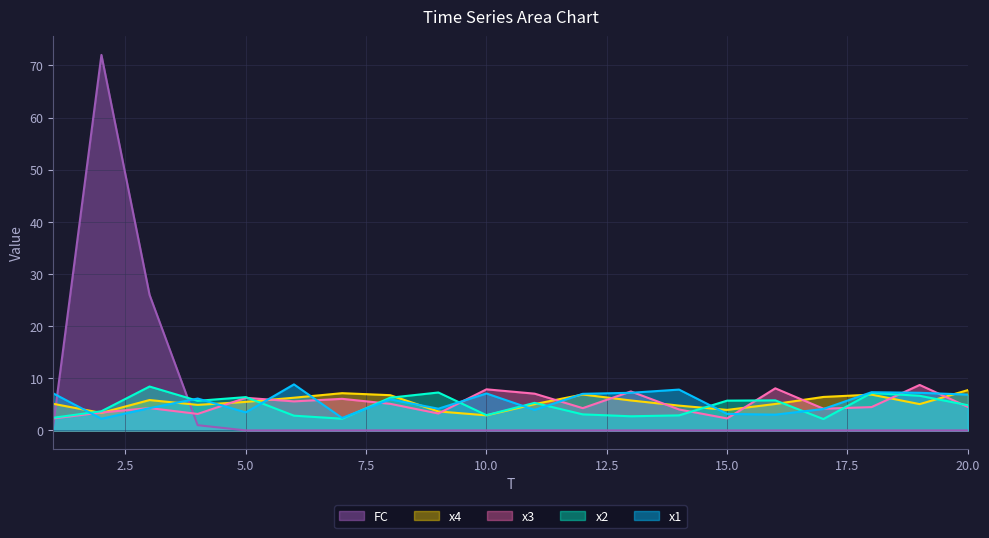

Reading left to right, extract all data points from this chart.

x1: 7.1	2.2	4.3	6.1	3.5	8.8	2.4	6.0	4.2	7.1	3.9	7.0	7.2	7.8	3.2	3.0	4.1	7.3	7.2	6.9
x2: 2.4	3.7	8.4	5.7	6.4	2.8	2.2	6.3	7.3	2.9	5.3	3.1	2.7	2.9	5.7	5.8	2.2	7.2	6.6	4.8
x3: 2.3	3.4	4.3	3.2	6.2	5.6	6.1	5.1	3.2	7.9	7.0	4.3	7.5	4.0	2.3	8.1	4.2	4.5	8.7	4.5
x4: 5.1	3.4	5.8	4.9	5.5	6.3	7.1	6.8	3.6	2.9	5.0	6.9	5.7	4.8	3.9	5.1	6.4	6.9	5.0	7.7
FC: 1.0	72.0	26.0	1.0	0.0	0.0	0.0	0.0	0.0	0.0	0.0	0.0	0.0	0.0	0.0	0.0	0.0	0.0	0.0	0.0